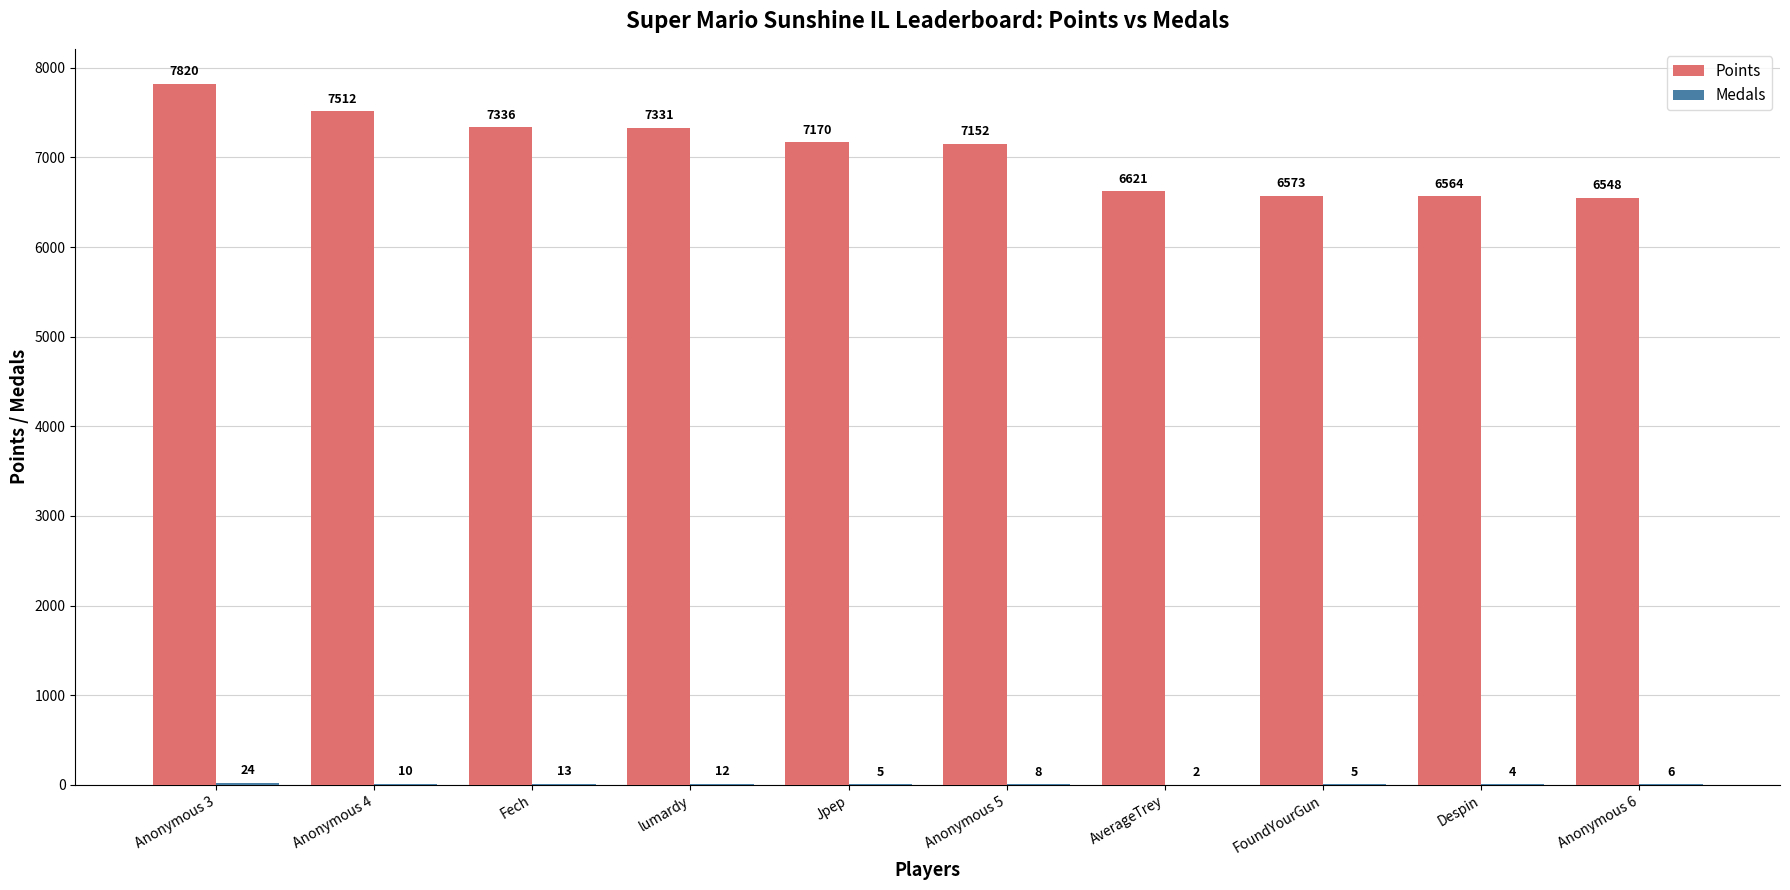

At which label does Points reach its peak?

Anonymous 3